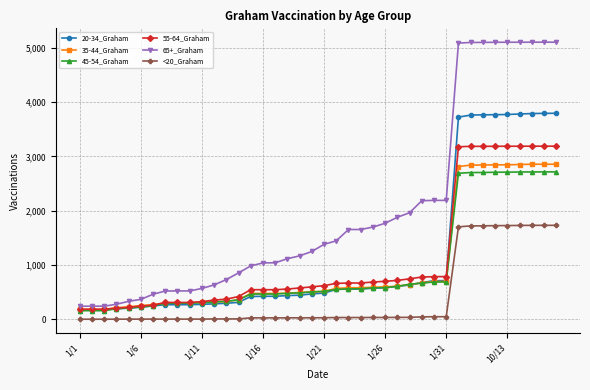

At how many categories does at least one series exceed 3393?

9